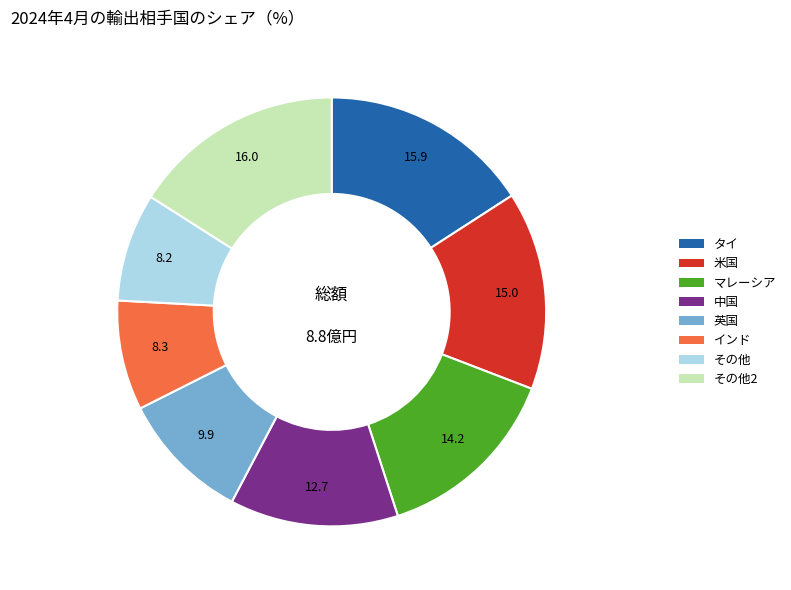

Which has a higher value, 米国 or タイ?

タイ